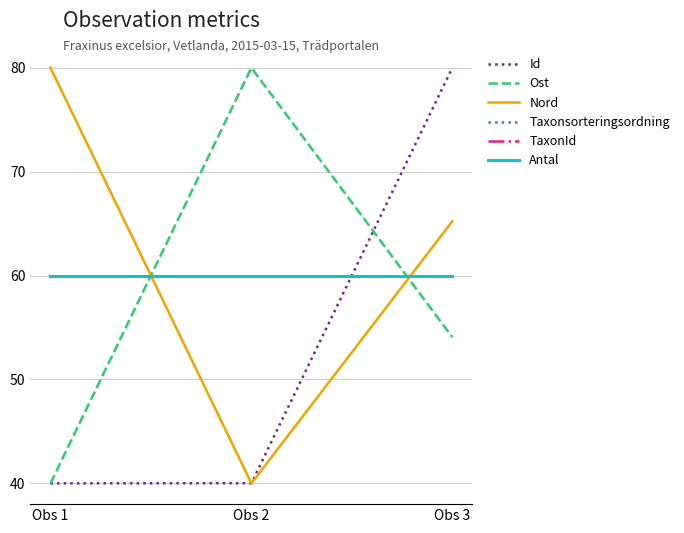

What is the total value across all series at Obs 2?

340.0